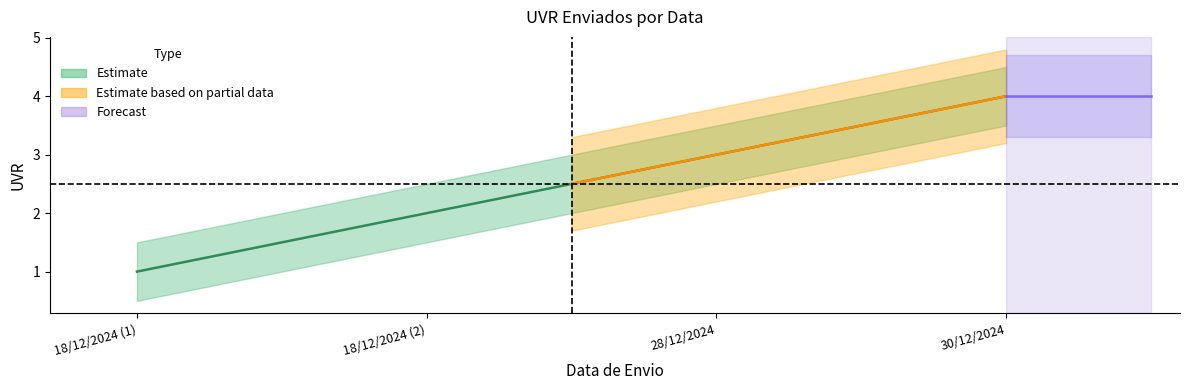

The value of Estimate_upper at 28/12/2024 is 5.0. True or false?

False